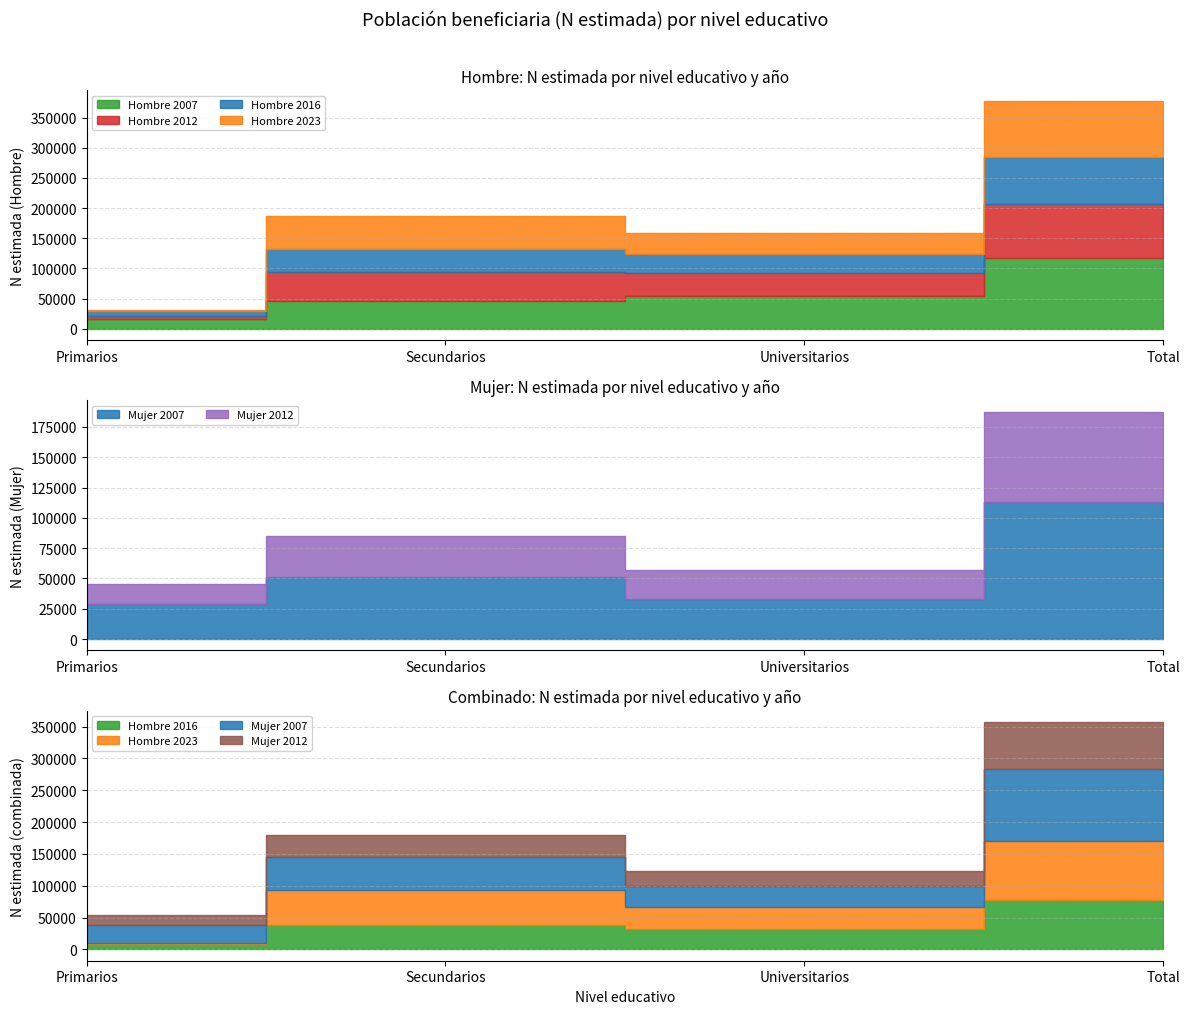

At Primarios, list the series in order from largest to smallest.

Mujer 2007, Mujer 2012, Hombre 2007, Hombre 2016, Hombre 2012, Hombre 2023